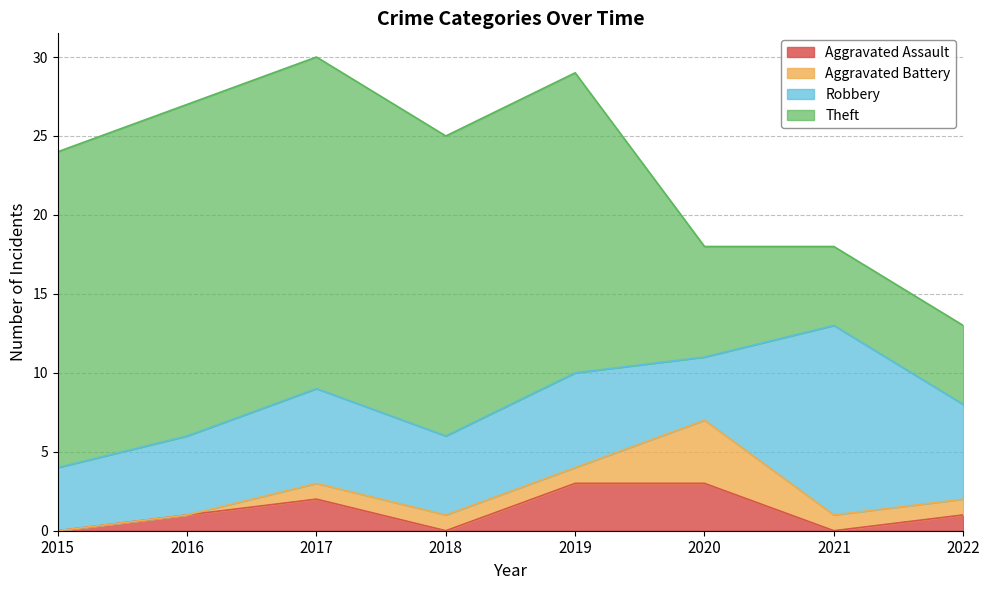

What is the value of the Robbery point at the 6th from the left?

4